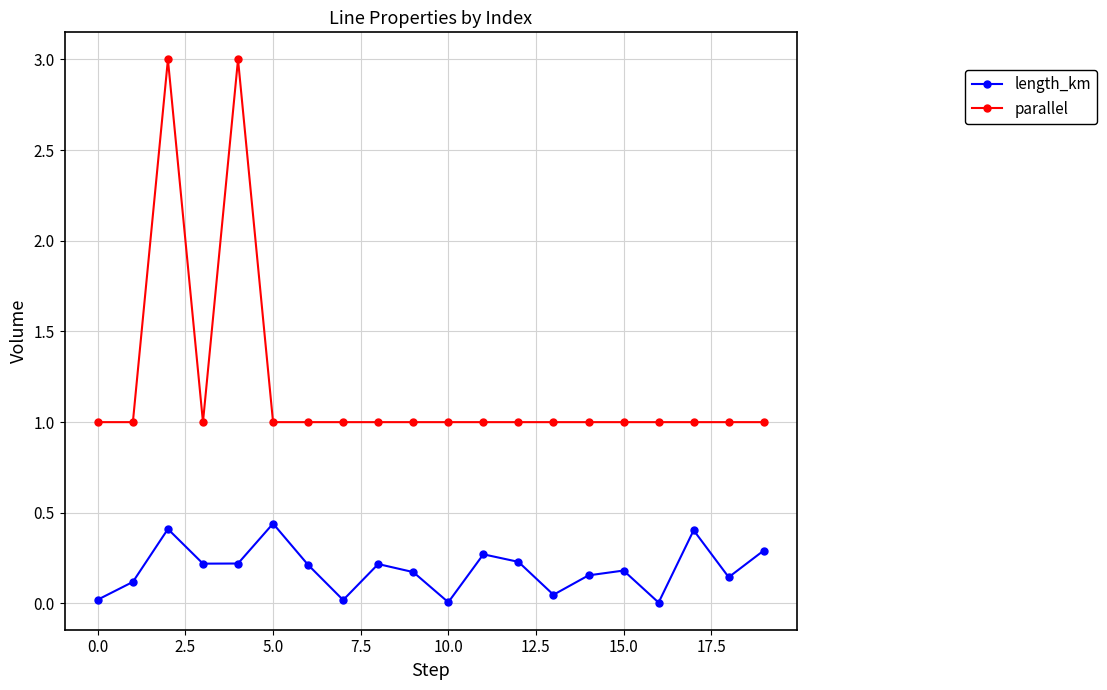

How many lines are shown in the chart?

2